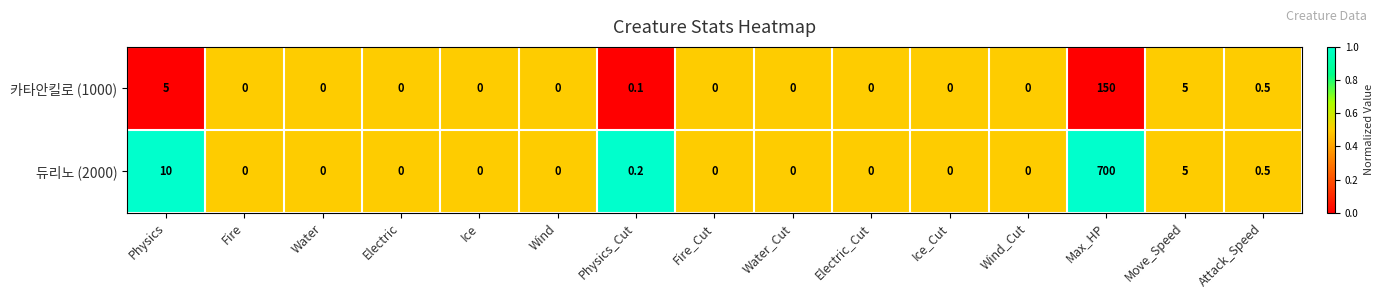

What is the greatest value displayed?

700.0